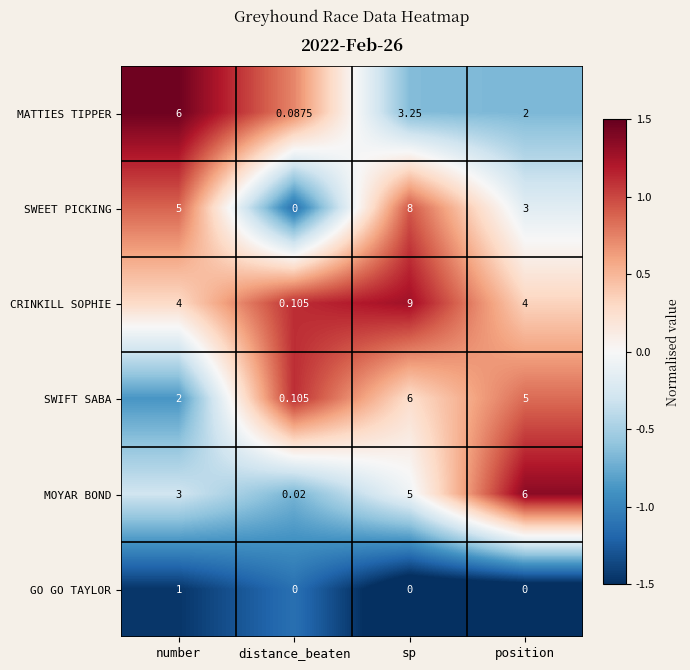

List the labels in order of SWEET PICKING value, largest first.

sp, number, position, distance_beaten